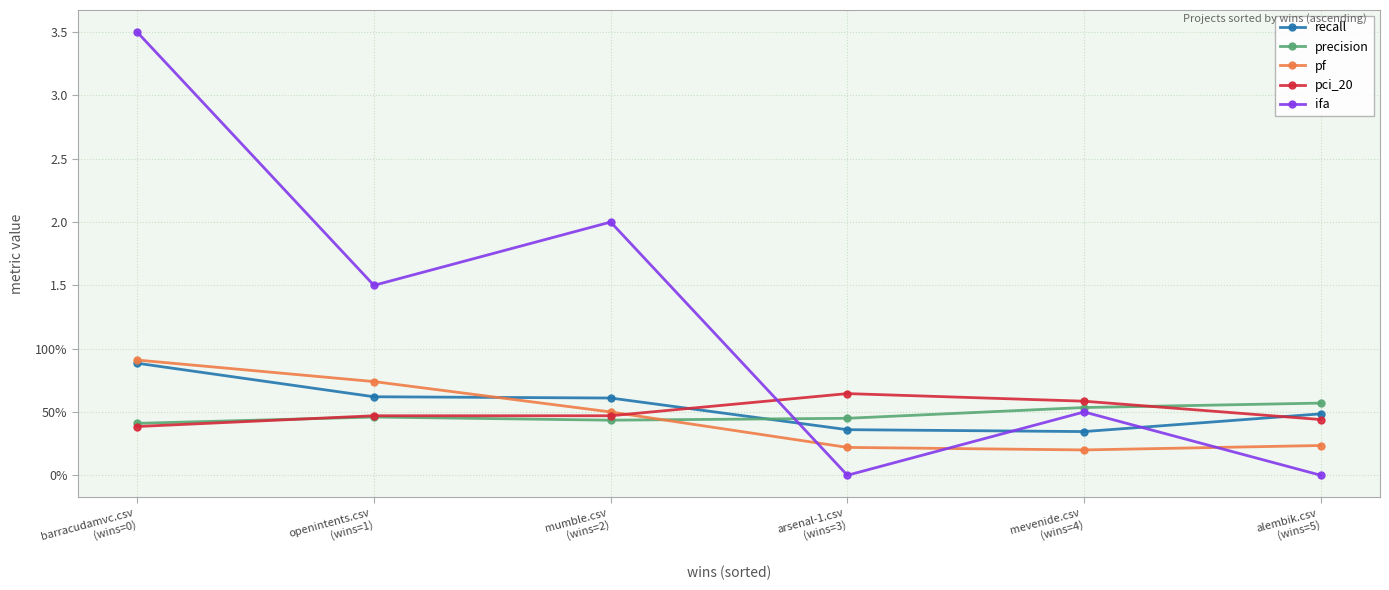

Which series changed the most between barracudamvc.csv
(wins=0) and alembik.csv
(wins=5)?

ifa